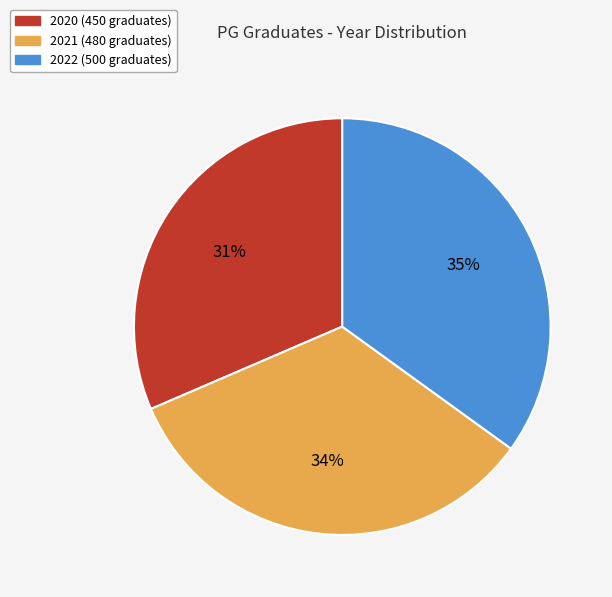

Do 2022 and 2021 together represent more than half of the pie?

Yes